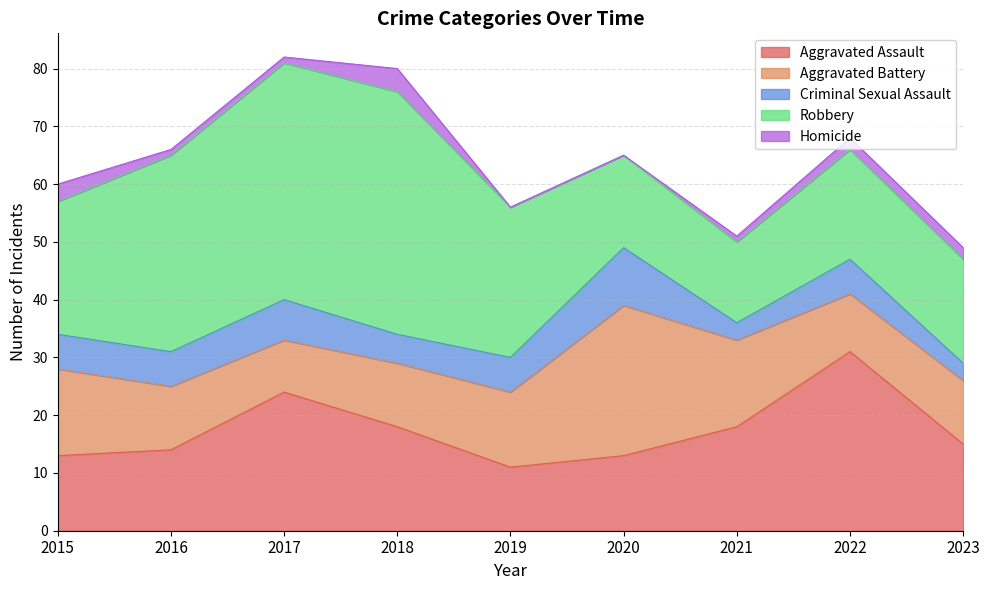

True or false: Homicide and Criminal Sexual Assault cross at least once.

False